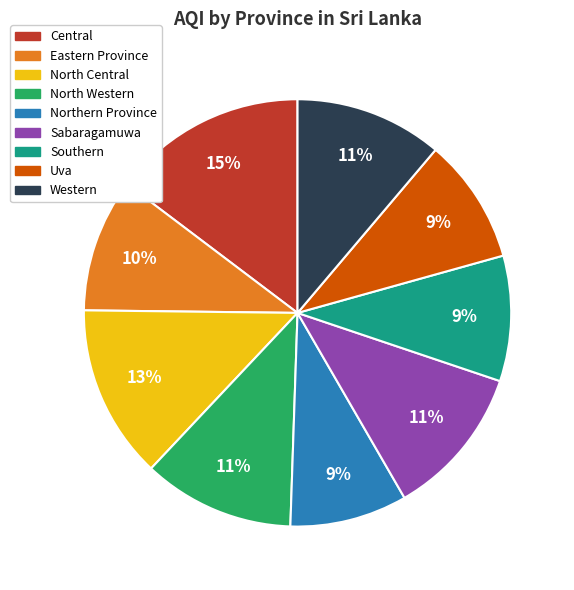

Do Northern Province and Western together represent more than half of the pie?

No